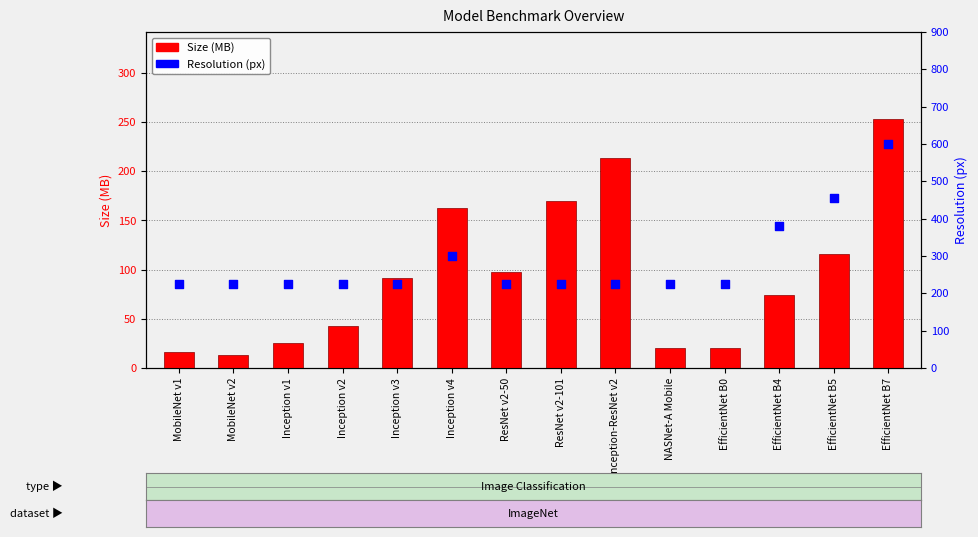

Is the value of Resolution (px) at ResNet v2-50 greater than the value of Size (MB) at Inception-ResNet v2?

Yes